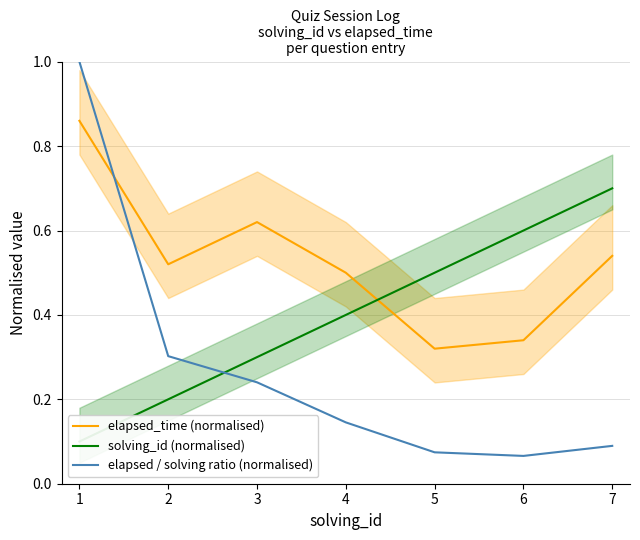

Which category has the lowest value in the elapsed_time (normalised) series?

5